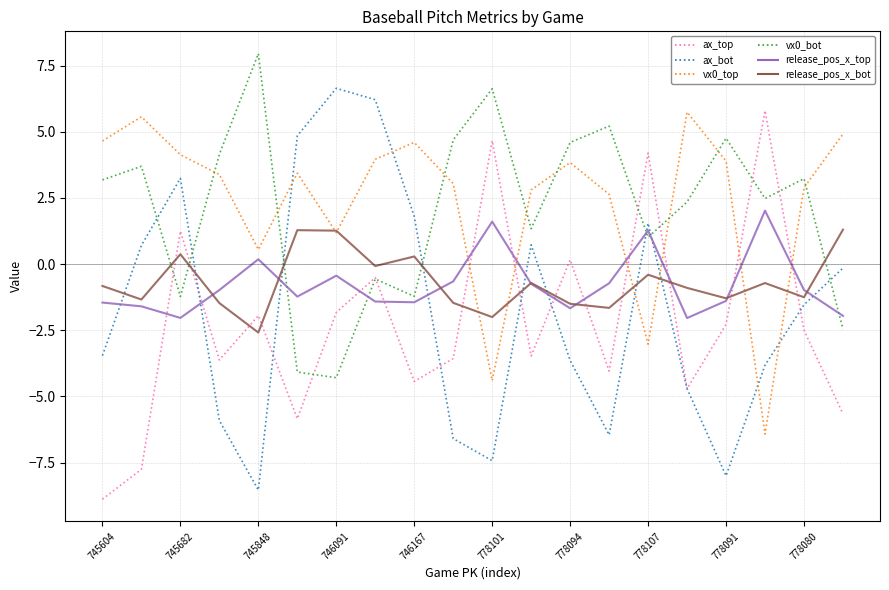

What is the maximum value for vx0_bot?

8.0